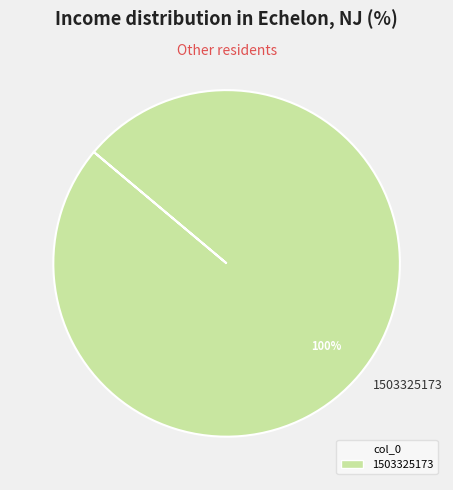

Is there any slice that represents more than half of the pie?

Yes